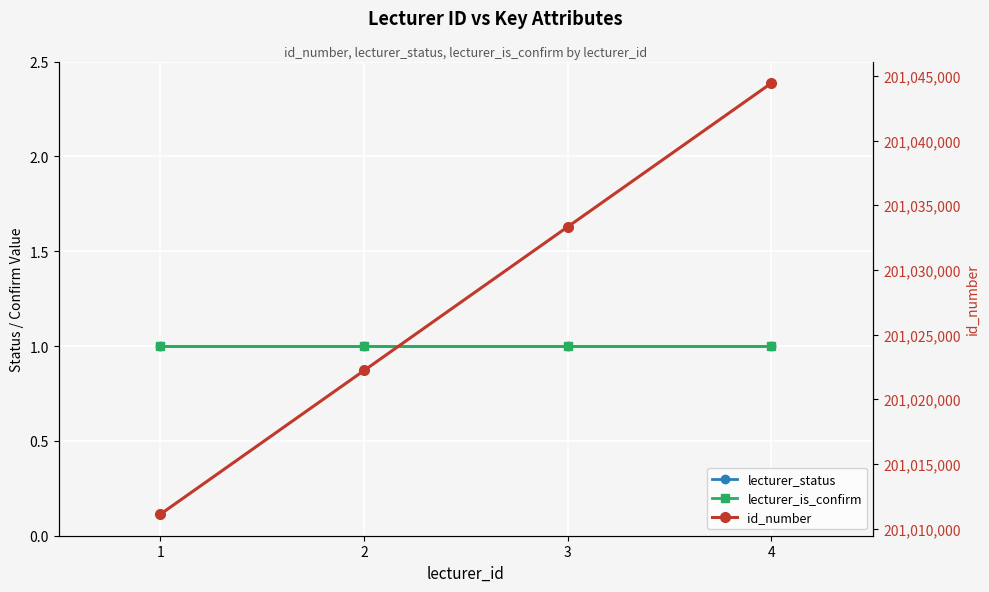

Reading right to left, what are all the values shown in this chart?

lecturer_status: 4=1	3=1	2=1	1=1
lecturer_is_confirm: 4=1	3=1	2=1	1=1
id_number: 4=201044444	3=201033333	2=201022222	1=201011111